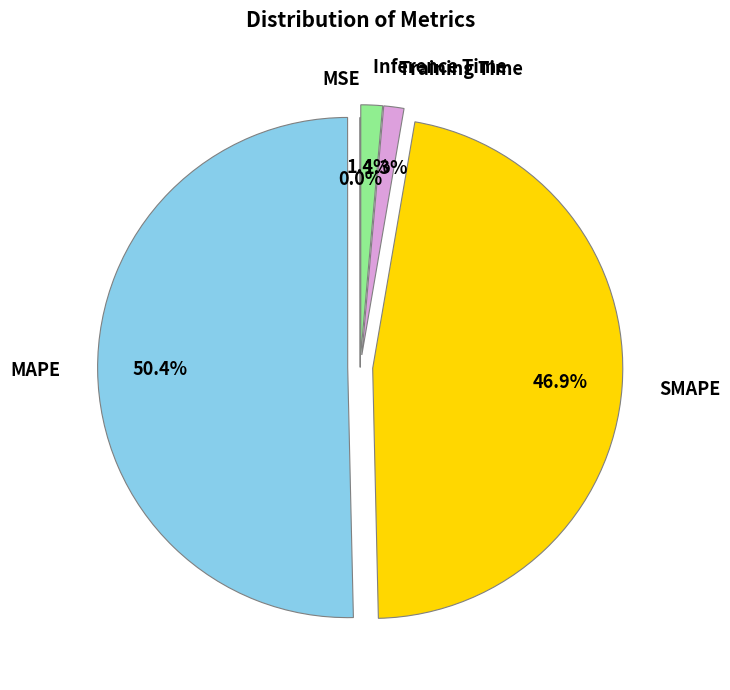

Which category has the biggest portion of the pie?

MAPE